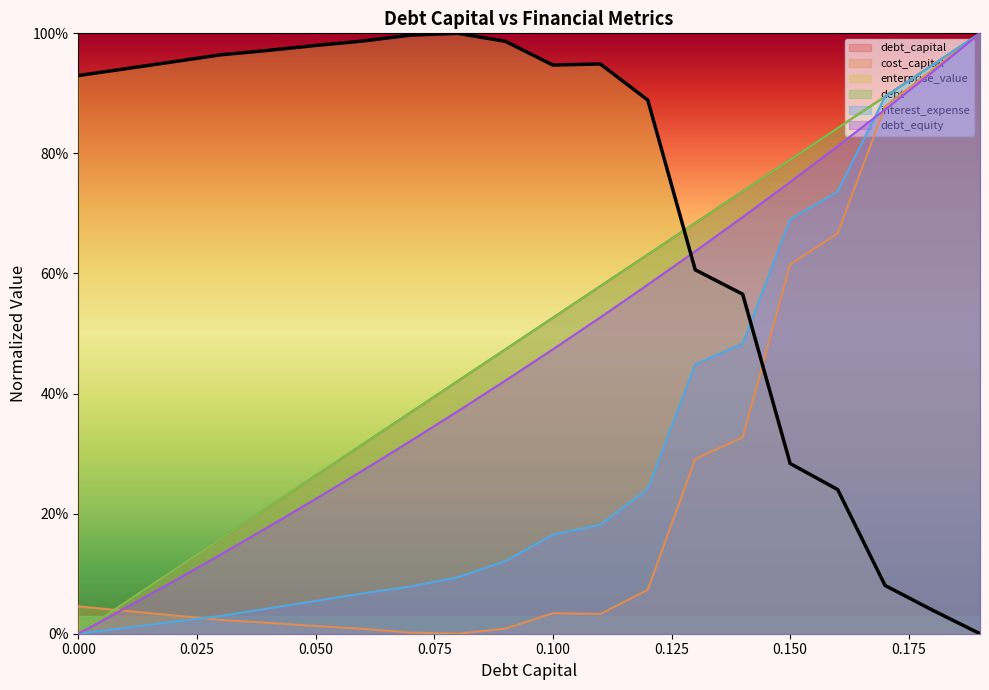

Between which two adjacent categories do interest_expense and debt_equity first intersect?

0.16 and 0.17